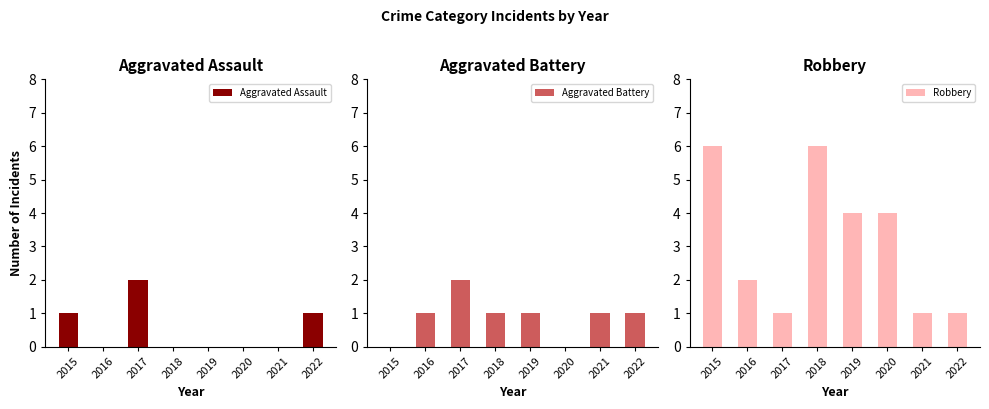

Reading left to right, extract all data points from this chart.

Aggravated Assault: 2015=1	2016=0	2017=2	2018=0	2019=0	2020=0	2021=0	2022=1
Aggravated Battery: 2015=0	2016=1	2017=2	2018=1	2019=1	2020=0	2021=1	2022=1
Robbery: 2015=6	2016=2	2017=1	2018=6	2019=4	2020=4	2021=1	2022=1